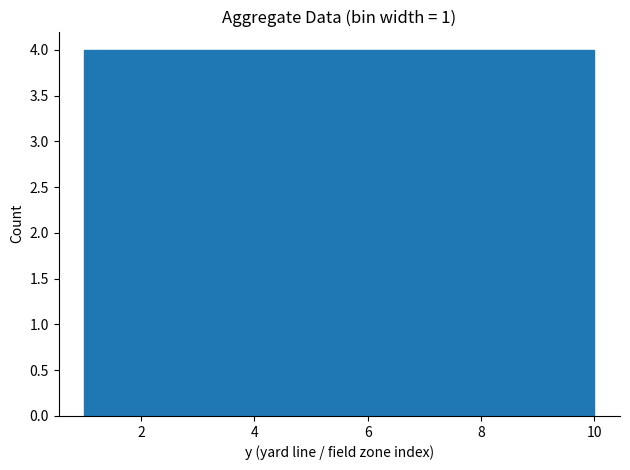

Reading left to right, list every bar in this chart as the range it spans on the x-axis followed by its height. Neither the bar edges nor the heights are printed on the chart, so give them approximately, as read against the axes.

1.0 to 1.9: 4
1.9 to 2.8: 4
2.8 to 3.7: 4
3.7 to 4.6: 4
4.6 to 5.5: 4
5.5 to 6.4: 4
6.4 to 7.3: 4
7.3 to 8.2: 4
8.2 to 9.1: 4
9.1 to 10.0: 4